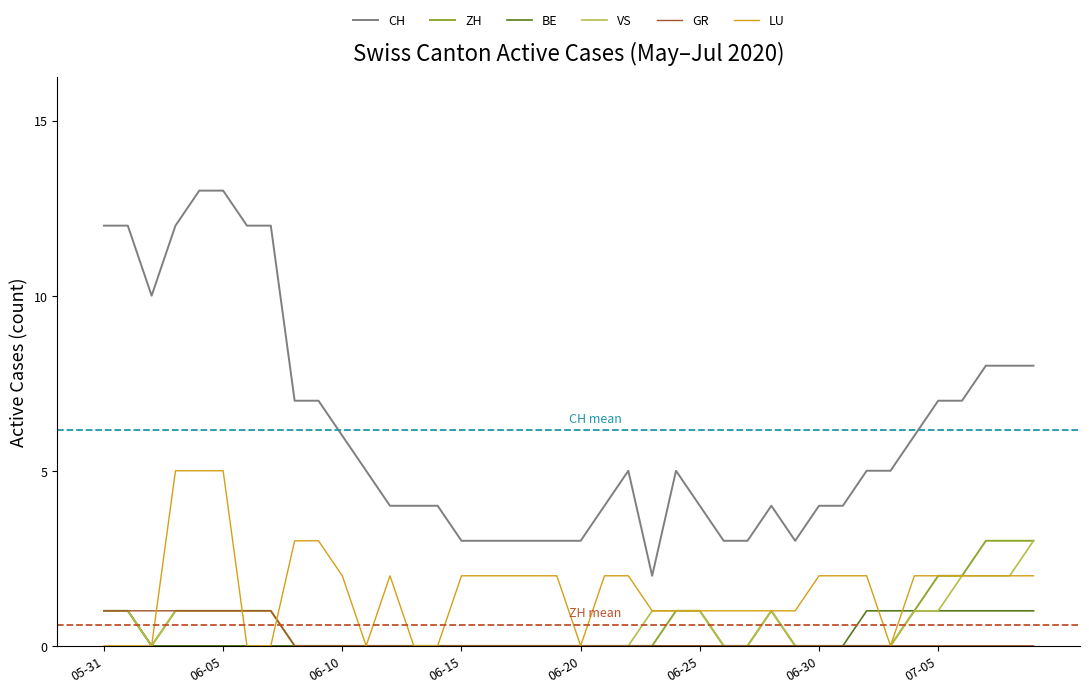

What is the sum of all CH values?

246